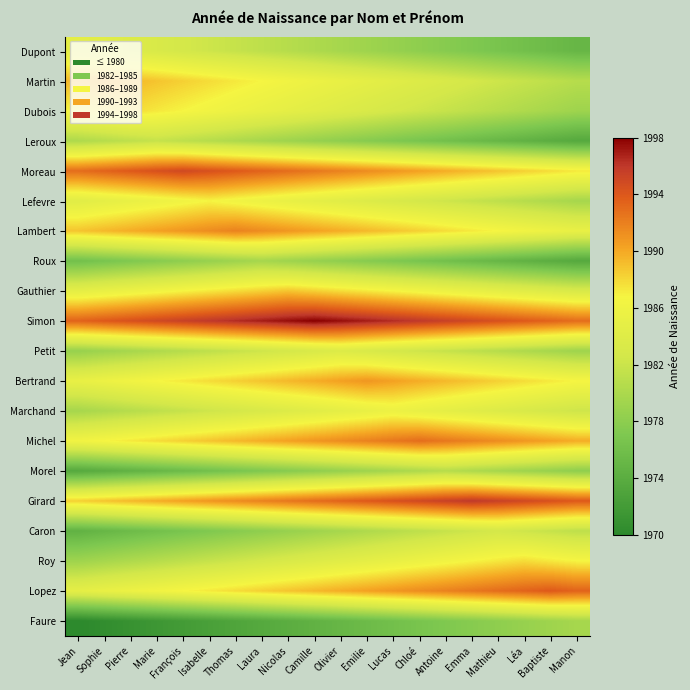

Reading left to right, list all the values displayed in this chart.

Dupont: Jean=1985.0	Sophie=1984.5	Pierre=1984.0	Marie=1983.5	François=1983.0	Isabelle=1982.5	Thomas=1982.0	Laura=1981.5	Nicolas=1981.0	Camille=1980.5	Olivier=1980.0	Emilie=1979.5	Lucas=1979.0	Chloé=1978.5	Antoine=1978.0	Emma=1977.5	Mathieu=1977.0	Léa=1976.5	Baptiste=1976.0	Manon=1975.5
Martin: Jean=1989.5	Sophie=1990.0	Pierre=1989.5	Marie=1989.0	François=1988.5	Isabelle=1988.0	Thomas=1987.5	Laura=1987.0	Nicolas=1986.5	Camille=1986.0	Olivier=1985.5	Emilie=1985.0	Lucas=1984.5	Chloé=1984.0	Antoine=1983.5	Emma=1983.0	Mathieu=1982.5	Léa=1982.0	Baptiste=1981.5	Manon=1981.0
Dubois: Jean=1987.0	Sophie=1987.5	Pierre=1988.0	Marie=1987.5	François=1987.0	Isabelle=1986.5	Thomas=1986.0	Laura=1985.5	Nicolas=1985.0	Camille=1984.5	Olivier=1984.0	Emilie=1983.5	Lucas=1983.0	Chloé=1982.5	Antoine=1982.0	Emma=1981.5	Mathieu=1981.0	Léa=1980.5	Baptiste=1980.0	Manon=1979.5
Leroux: Jean=1980.5	Sophie=1981.0	Pierre=1981.5	Marie=1982.0	François=1981.5	Isabelle=1981.0	Thomas=1980.5	Laura=1980.0	Nicolas=1979.5	Camille=1979.0	Olivier=1978.5	Emilie=1978.0	Lucas=1977.5	Chloé=1977.0	Antoine=1976.5	Emma=1976.0	Mathieu=1975.5	Léa=1975.0	Baptiste=1974.5	Manon=1974.0
Moreau: Jean=1993.0	Sophie=1993.5	Pierre=1994.0	Marie=1994.5	François=1995.0	Isabelle=1994.5	Thomas=1994.0	Laura=1993.5	Nicolas=1993.0	Camille=1992.5	Olivier=1992.0	Emilie=1991.5	Lucas=1991.0	Chloé=1990.5	Antoine=1990.0	Emma=1989.5	Mathieu=1989.0	Léa=1988.5	Baptiste=1988.0	Manon=1987.5
Lefevre: Jean=1984.5	Sophie=1985.0	Pierre=1985.5	Marie=1986.0	François=1986.5	Isabelle=1987.0	Thomas=1986.5	Laura=1986.0	Nicolas=1985.5	Camille=1985.0	Olivier=1984.5	Emilie=1984.0	Lucas=1983.5	Chloé=1983.0	Antoine=1982.5	Emma=1982.0	Mathieu=1981.5	Léa=1981.0	Baptiste=1980.5	Manon=1980.0
Lambert: Jean=1989.0	Sophie=1989.5	Pierre=1990.0	Marie=1990.5	François=1991.0	Isabelle=1991.5	Thomas=1992.0	Laura=1991.5	Nicolas=1991.0	Camille=1990.5	Olivier=1990.0	Emilie=1989.5	Lucas=1989.0	Chloé=1988.5	Antoine=1988.0	Emma=1987.5	Mathieu=1987.0	Léa=1986.5	Baptiste=1986.0	Manon=1985.5
Roux: Jean=1976.5	Sophie=1977.0	Pierre=1977.5	Marie=1978.0	François=1978.5	Isabelle=1979.0	Thomas=1979.5	Laura=1980.0	Nicolas=1979.5	Camille=1979.0	Olivier=1978.5	Emilie=1978.0	Lucas=1977.5	Chloé=1977.0	Antoine=1976.5	Emma=1976.0	Mathieu=1975.5	Léa=1975.0	Baptiste=1974.5	Manon=1974.0
Gauthier: Jean=1985.0	Sophie=1985.5	Pierre=1986.0	Marie=1986.5	François=1987.0	Isabelle=1987.5	Thomas=1988.0	Laura=1988.5	Nicolas=1989.0	Camille=1988.5	Olivier=1988.0	Emilie=1987.5	Lucas=1987.0	Chloé=1986.5	Antoine=1986.0	Emma=1985.5	Mathieu=1985.0	Léa=1984.5	Baptiste=1984.0	Manon=1983.5
Simon: Jean=1993.5	Sophie=1994.0	Pierre=1994.5	Marie=1995.0	François=1995.5	Isabelle=1996.0	Thomas=1996.5	Laura=1997.0	Nicolas=1997.5	Camille=1998.0	Olivier=1997.5	Emilie=1997.0	Lucas=1996.5	Chloé=1996.0	Antoine=1995.5	Emma=1995.0	Mathieu=1994.5	Léa=1994.0	Baptiste=1993.5	Manon=1993.0
Petit: Jean=1979.0	Sophie=1979.5	Pierre=1980.0	Marie=1980.5	François=1981.0	Isabelle=1981.5	Thomas=1982.0	Laura=1982.5	Nicolas=1983.0	Camille=1983.5	Olivier=1984.0	Emilie=1983.5	Lucas=1983.0	Chloé=1982.5	Antoine=1982.0	Emma=1981.5	Mathieu=1981.0	Léa=1980.5	Baptiste=1980.0	Manon=1979.5
Bertrand: Jean=1985.5	Sophie=1986.0	Pierre=1986.5	Marie=1987.0	François=1987.5	Isabelle=1988.0	Thomas=1988.5	Laura=1989.0	Nicolas=1989.5	Camille=1990.0	Olivier=1990.5	Emilie=1991.0	Lucas=1990.5	Chloé=1990.0	Antoine=1989.5	Emma=1989.0	Mathieu=1988.5	Léa=1988.0	Baptiste=1987.5	Manon=1987.0
Marchand: Jean=1980.0	Sophie=1980.5	Pierre=1981.0	Marie=1981.5	François=1982.0	Isabelle=1982.5	Thomas=1983.0	Laura=1983.5	Nicolas=1984.0	Camille=1984.5	Olivier=1985.0	Emilie=1985.5	Lucas=1986.0	Chloé=1985.5	Antoine=1985.0	Emma=1984.5	Mathieu=1984.0	Léa=1983.5	Baptiste=1983.0	Manon=1982.5
Michel: Jean=1986.5	Sophie=1987.0	Pierre=1987.5	Marie=1988.0	François=1988.5	Isabelle=1989.0	Thomas=1989.5	Laura=1990.0	Nicolas=1990.5	Camille=1991.0	Olivier=1991.5	Emilie=1992.0	Lucas=1992.5	Chloé=1993.0	Antoine=1992.5	Emma=1992.0	Mathieu=1991.5	Léa=1991.0	Baptiste=1990.5	Manon=1990.0
Morel: Jean=1974.0	Sophie=1974.5	Pierre=1975.0	Marie=1975.5	François=1976.0	Isabelle=1976.5	Thomas=1977.0	Laura=1977.5	Nicolas=1978.0	Camille=1978.5	Olivier=1979.0	Emilie=1979.5	Lucas=1980.0	Chloé=1980.5	Antoine=1981.0	Emma=1980.5	Mathieu=1980.0	Léa=1979.5	Baptiste=1979.0	Manon=1978.5
Girard: Jean=1988.5	Sophie=1989.0	Pierre=1989.5	Marie=1990.0	François=1990.5	Isabelle=1991.0	Thomas=1991.5	Laura=1992.0	Nicolas=1992.5	Camille=1993.0	Olivier=1993.5	Emilie=1994.0	Lucas=1994.5	Chloé=1995.0	Antoine=1995.5	Emma=1996.0	Mathieu=1995.5	Léa=1995.0	Baptiste=1994.5	Manon=1994.0
Caron: Jean=1975.0	Sophie=1975.5	Pierre=1976.0	Marie=1976.5	François=1977.0	Isabelle=1977.5	Thomas=1978.0	Laura=1978.5	Nicolas=1979.0	Camille=1979.5	Olivier=1980.0	Emilie=1980.5	Lucas=1981.0	Chloé=1981.5	Antoine=1982.0	Emma=1982.5	Mathieu=1983.0	Léa=1982.5	Baptiste=1982.0	Manon=1981.5
Roy: Jean=1979.5	Sophie=1980.0	Pierre=1980.5	Marie=1981.0	François=1981.5	Isabelle=1982.0	Thomas=1982.5	Laura=1983.0	Nicolas=1983.5	Camille=1984.0	Olivier=1984.5	Emilie=1985.0	Lucas=1985.5	Chloé=1986.0	Antoine=1986.5	Emma=1987.0	Mathieu=1987.5	Léa=1988.0	Baptiste=1987.5	Manon=1987.0
Lopez: Jean=1985.0	Sophie=1985.5	Pierre=1986.0	Marie=1986.5	François=1987.0	Isabelle=1987.5	Thomas=1988.0	Laura=1988.5	Nicolas=1989.0	Camille=1989.5	Olivier=1990.0	Emilie=1990.5	Lucas=1991.0	Chloé=1991.5	Antoine=1992.0	Emma=1992.5	Mathieu=1993.0	Léa=1993.5	Baptiste=1994.0	Manon=1993.5
Faure: Jean=1970.5	Sophie=1971.0	Pierre=1971.5	Marie=1972.0	François=1972.5	Isabelle=1973.0	Thomas=1973.5	Laura=1974.0	Nicolas=1974.5	Camille=1975.0	Olivier=1975.5	Emilie=1976.0	Lucas=1976.5	Chloé=1977.0	Antoine=1977.5	Emma=1978.0	Mathieu=1978.5	Léa=1979.0	Baptiste=1979.5	Manon=1980.0